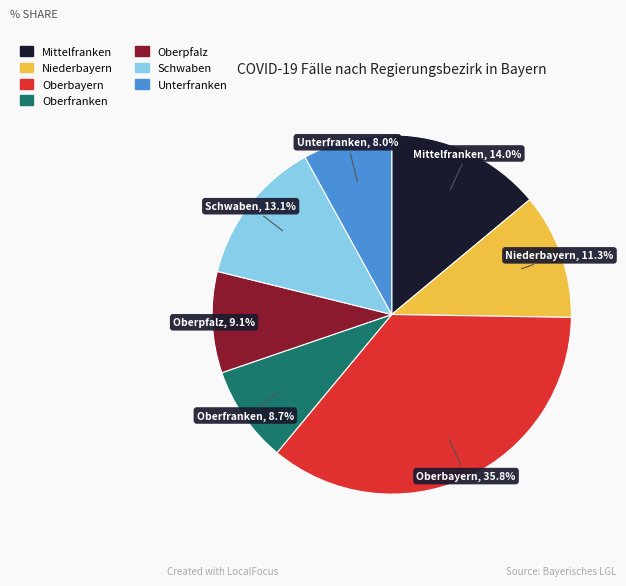

Approximately how many times larger is the value at Oberbayern compared to Mittelfranken?

2.6